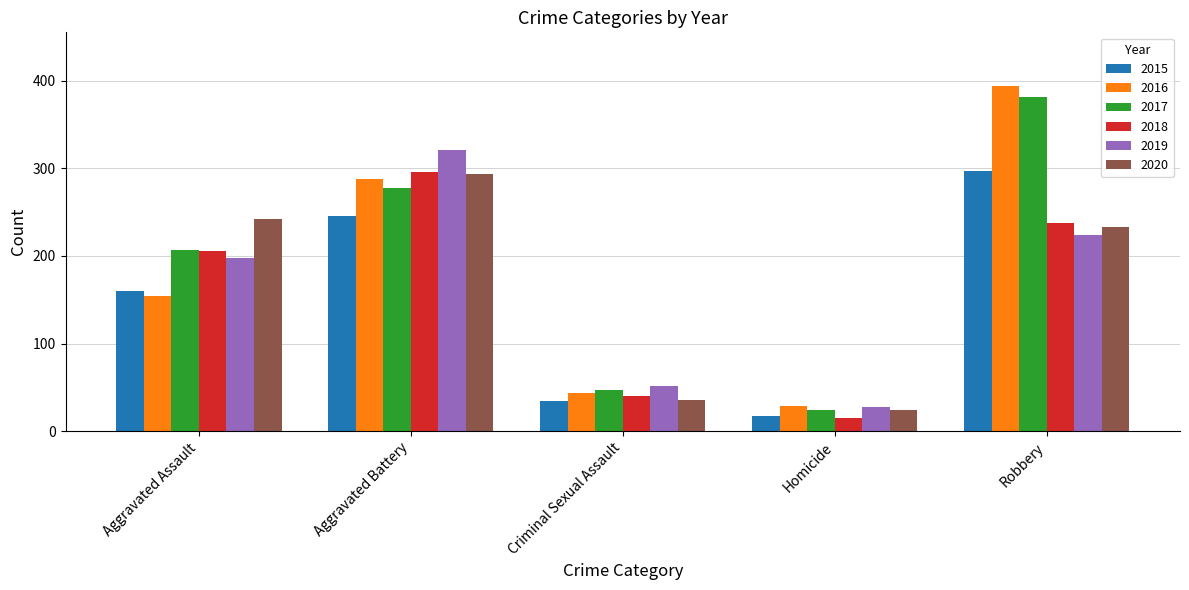

The 2015 series shows 275 at Aggravated Assault. True or false?

False